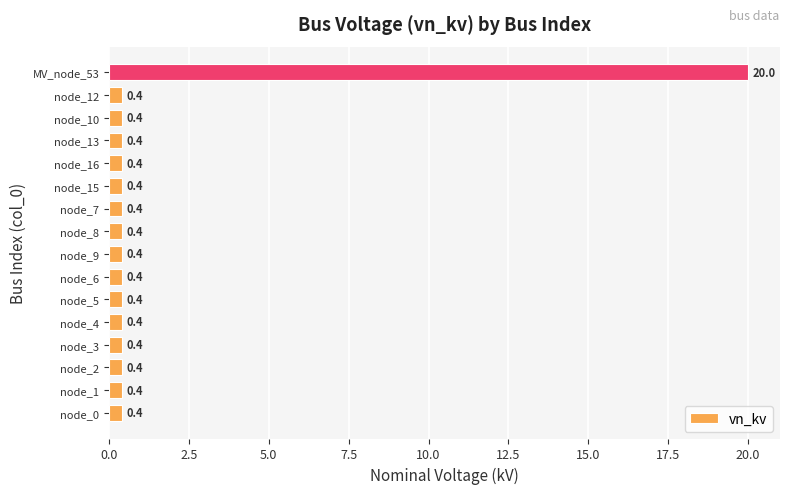

What is the smallest value displayed?

0.4